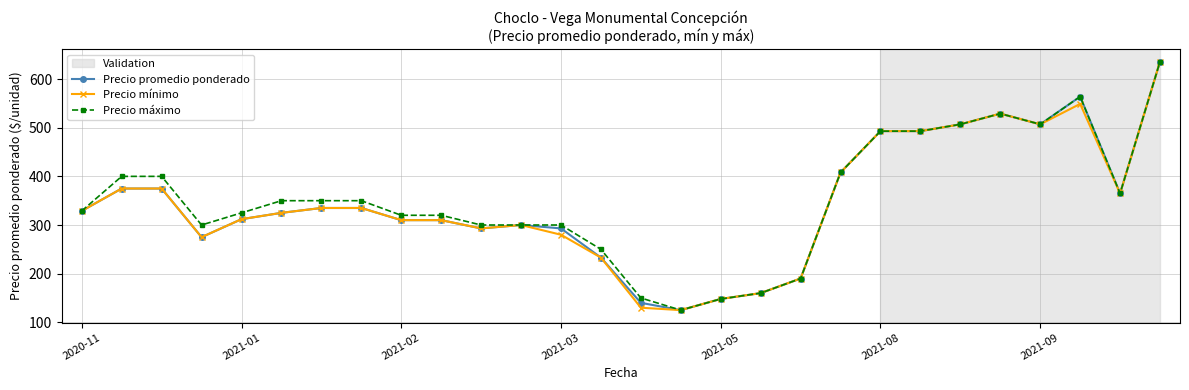

What is the value of the Precio mínimo point at the 11th from the left?

293